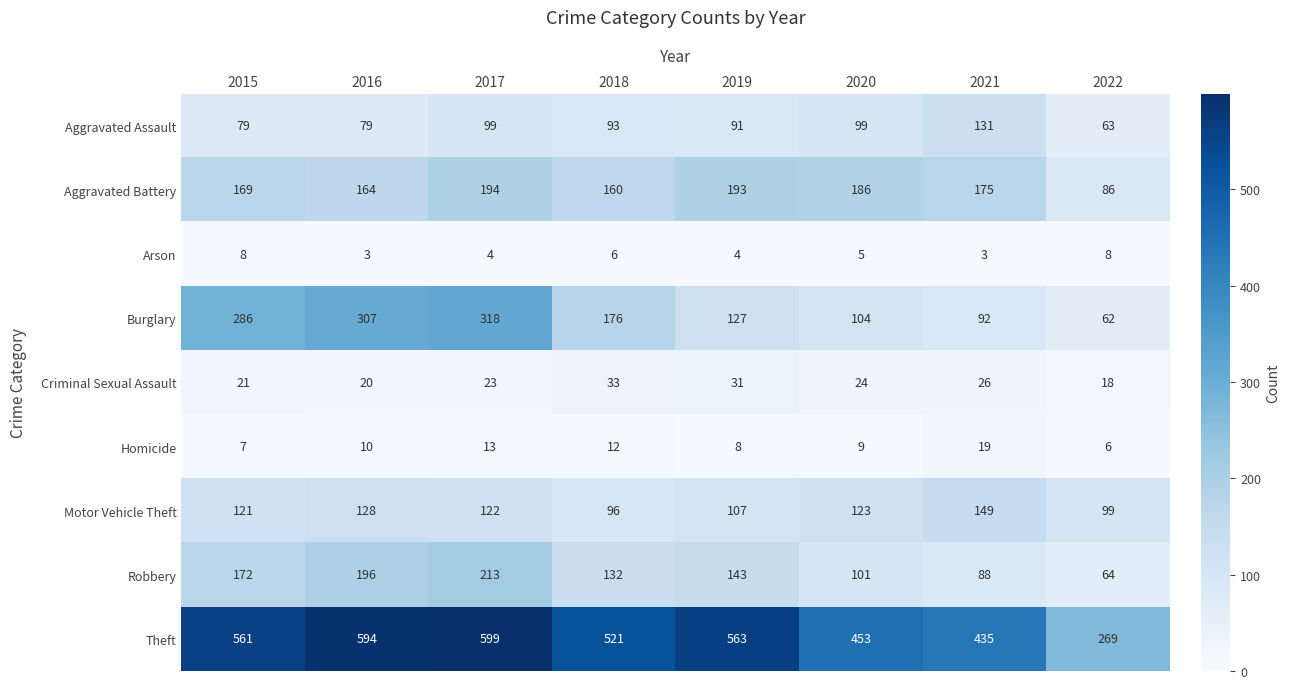

What is the spread (max minus min) of values at 2021?

432